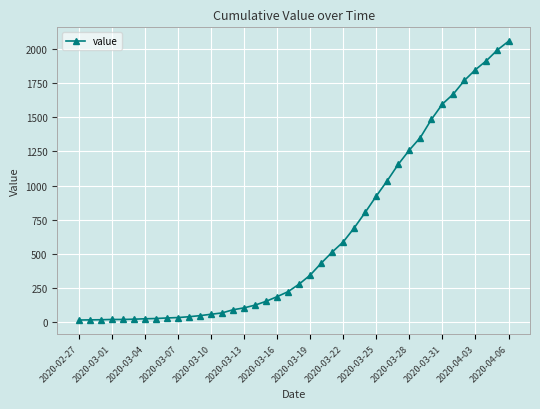

What is the maximum value shown in the chart?

2057